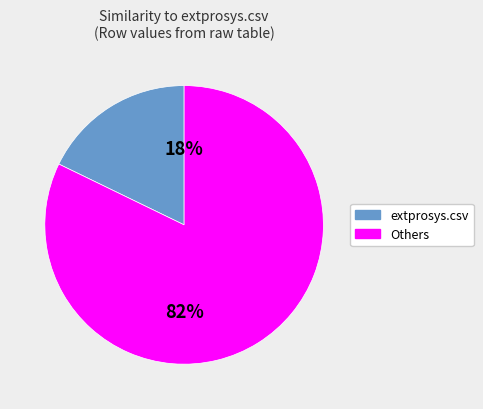

How many slices are in this pie chart?

2